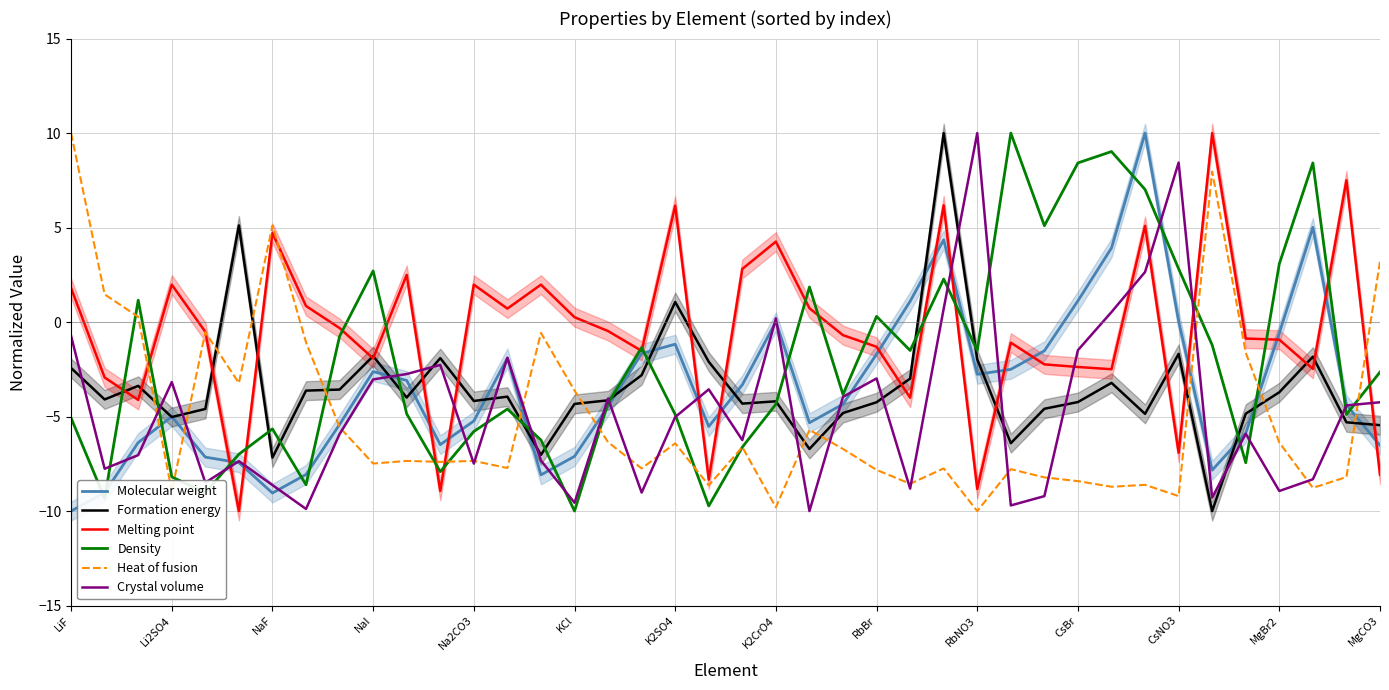

At which category does the chart reach its peak across all series?

32